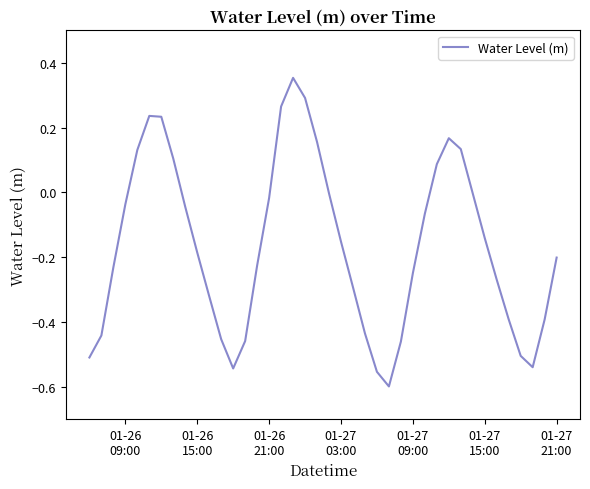

What is the difference between the maximum and minimum values?

1.0